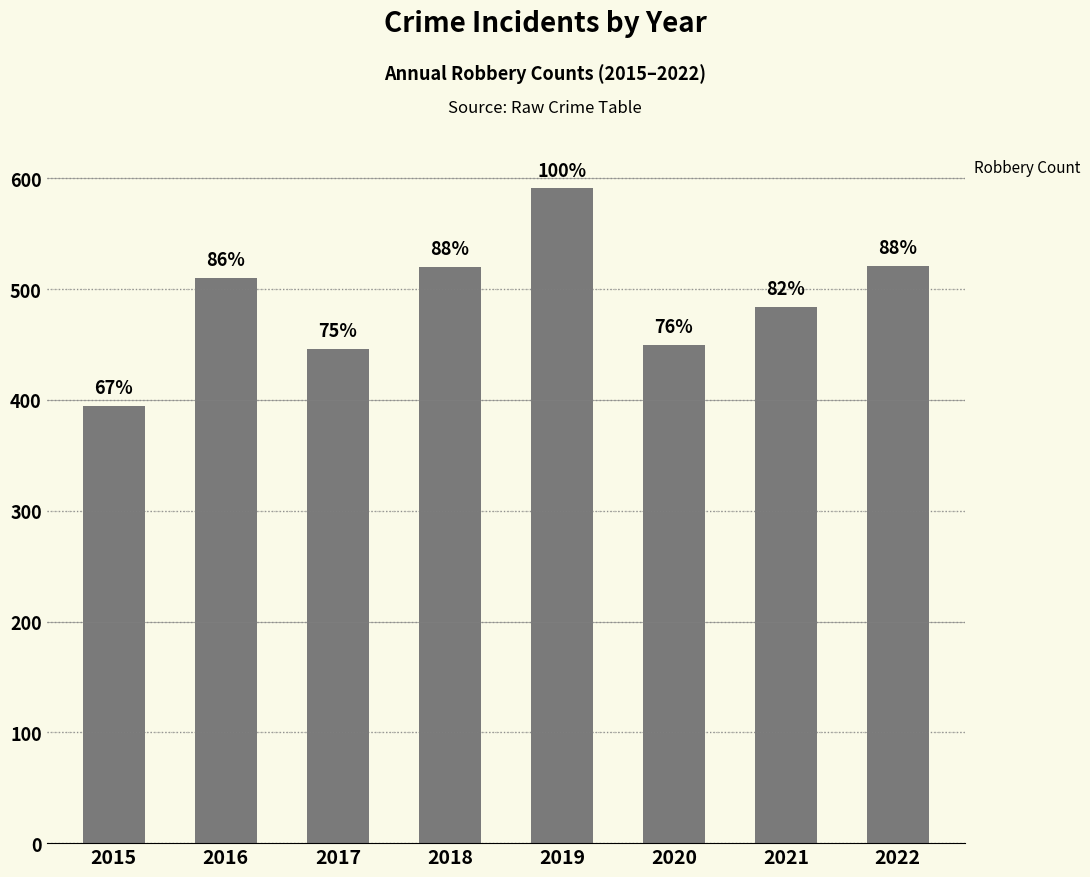

How many bars are there in total?

8